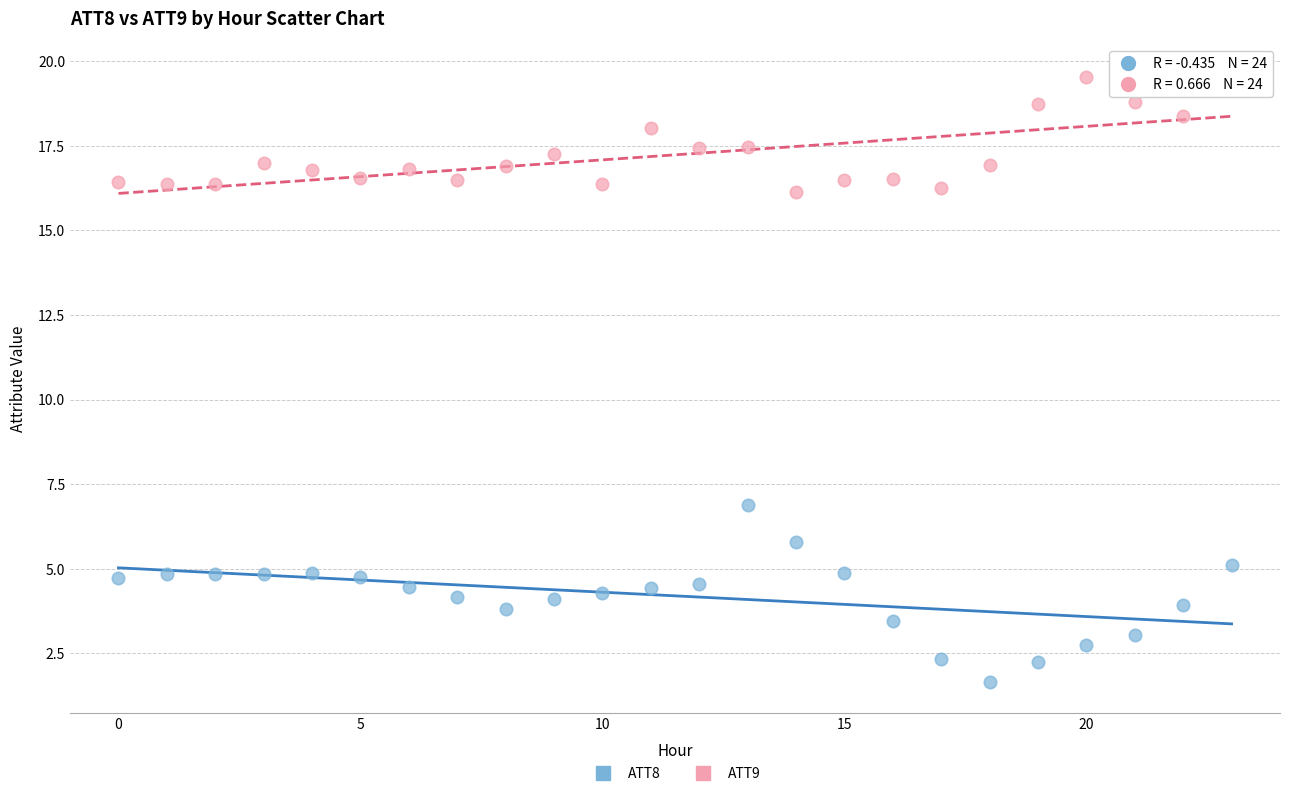

Which series contains the lowest Y value?

ATT8